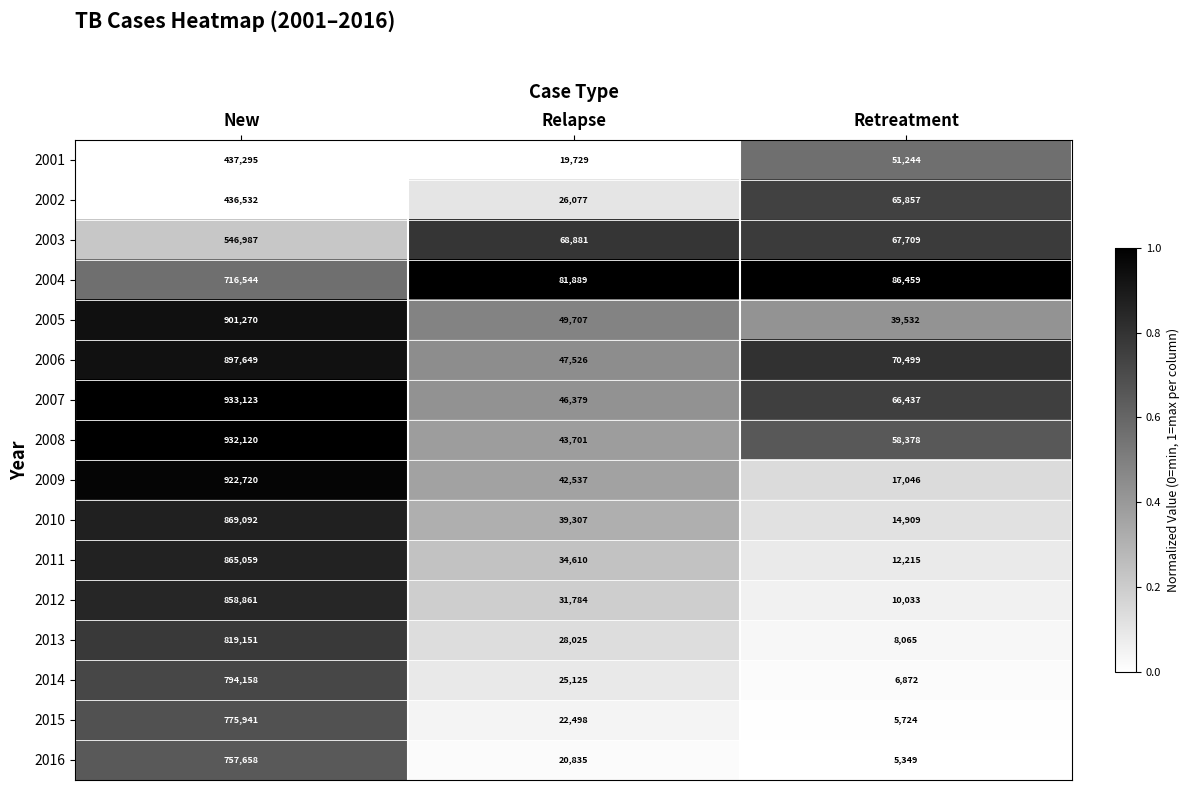

List the labels in order of 2008 value, largest first.

New, Retreatment, Relapse